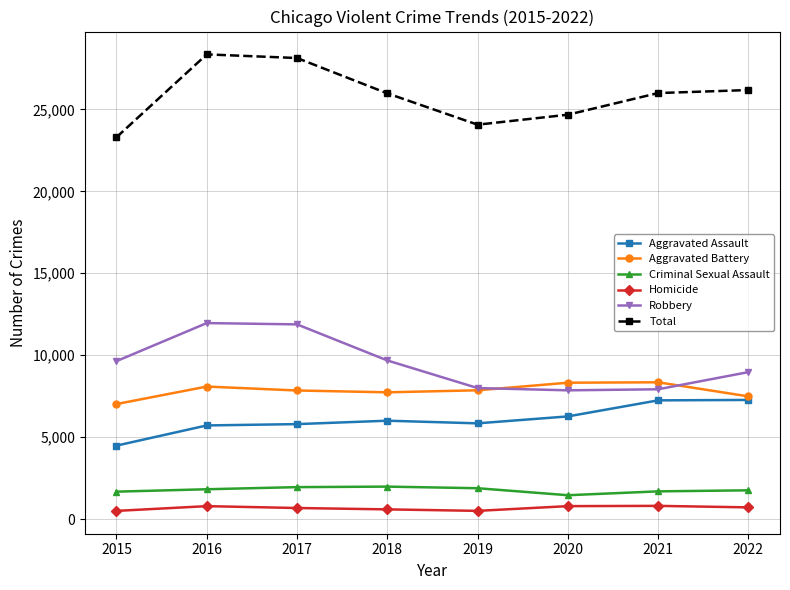

Is it true that Aggravated Assault equals 6001 at 2018?

True